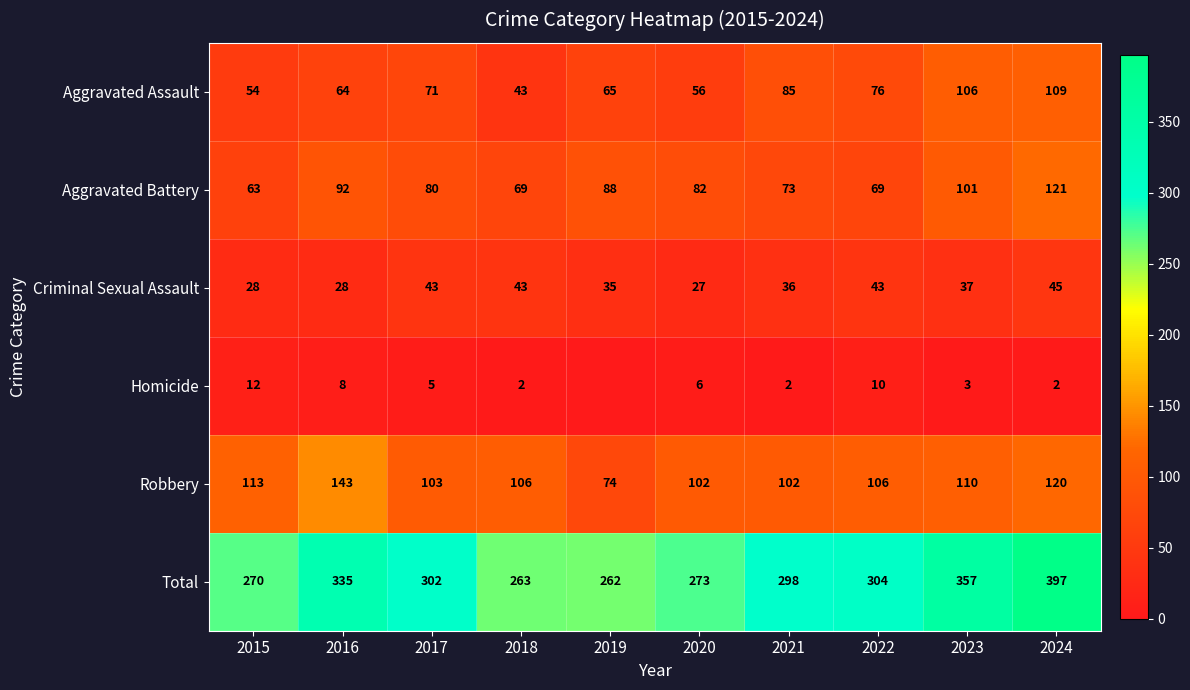

At which label does Robbery reach its minimum?

2019